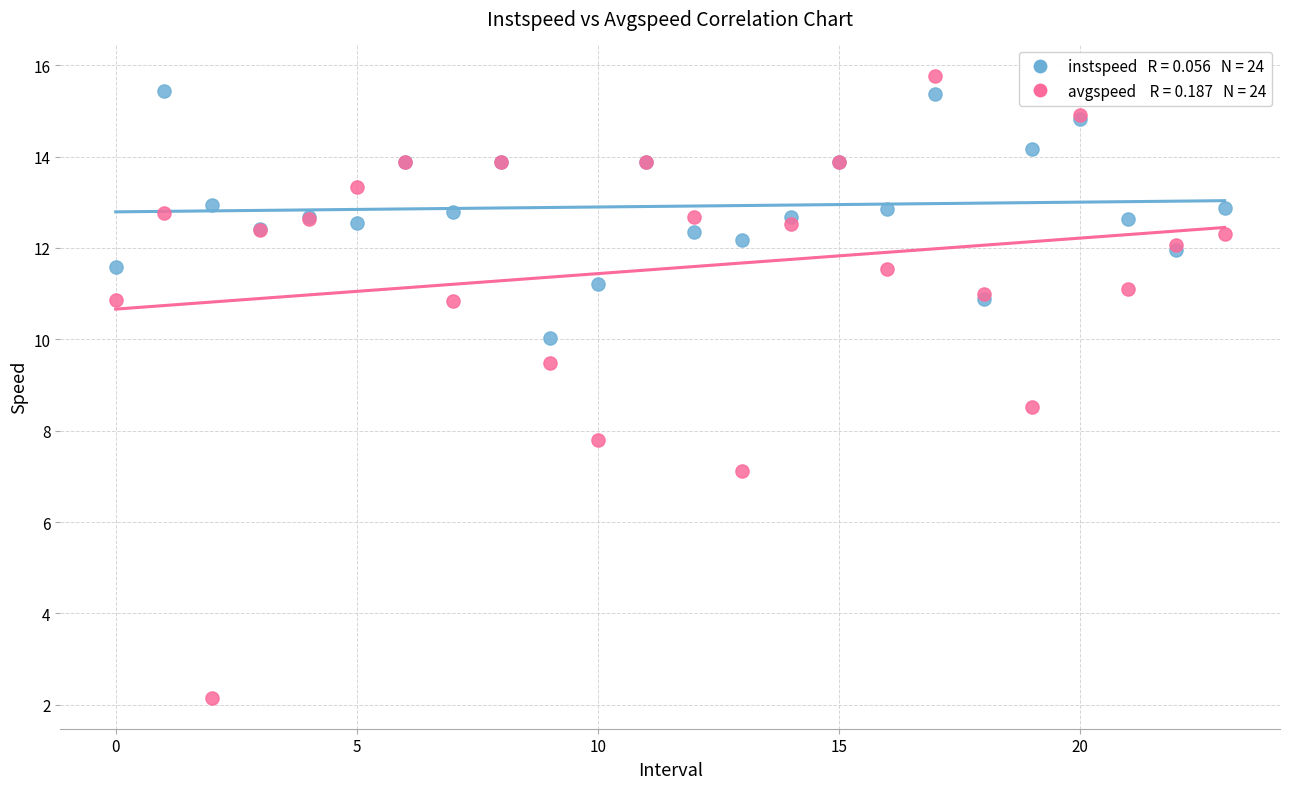

Across all series, what Y value is closest to 8?

7.8